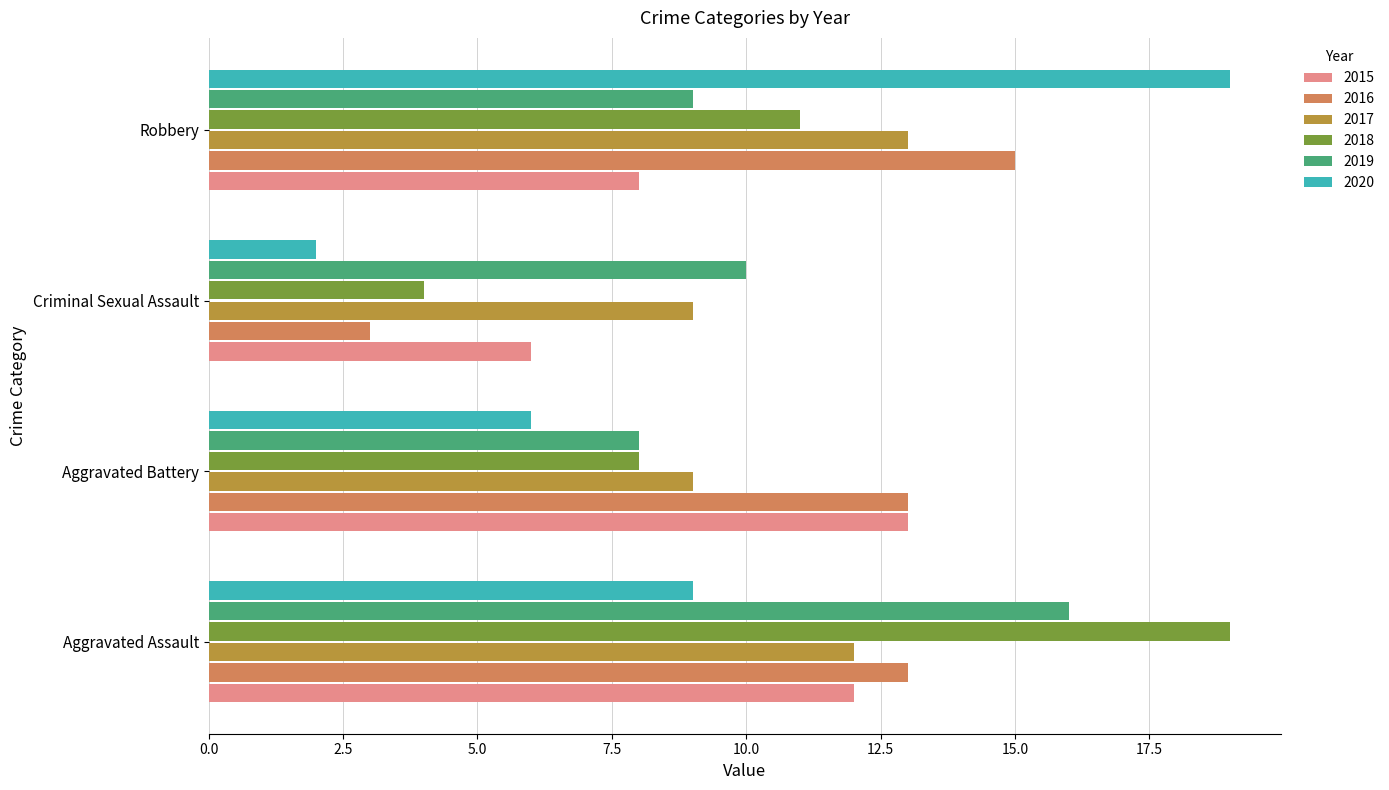

The 2017 series shows 3 at Robbery. True or false?

False